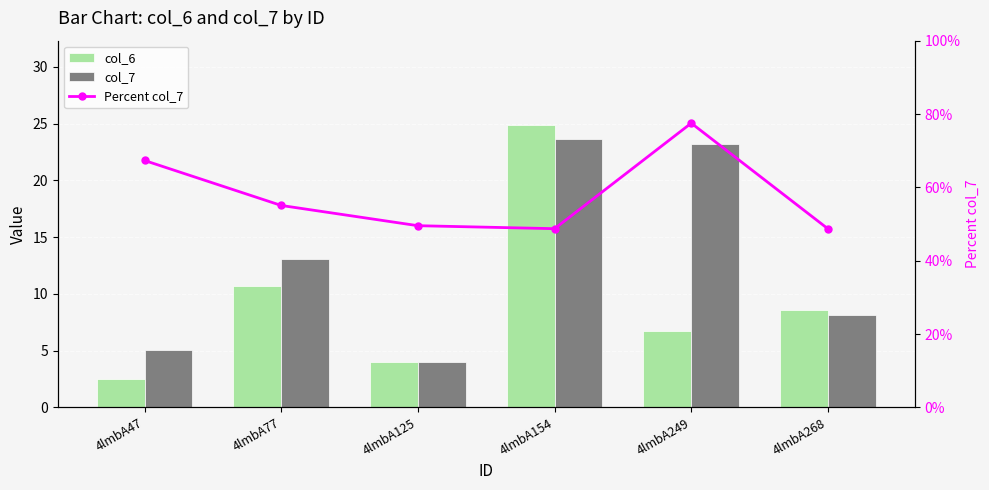

What is the total value across all series at 4lmbA154?

97.2